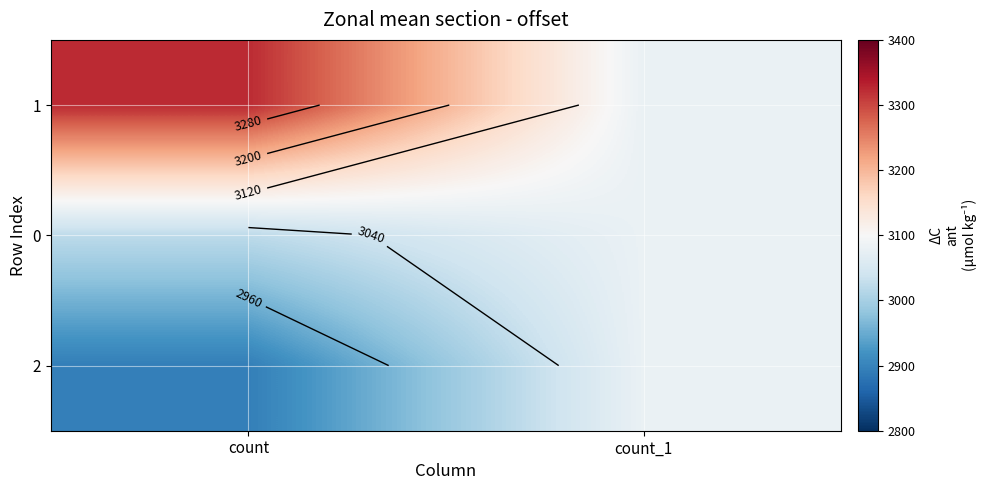

Is the value of 2 at count greater than the value of 0 at count_1?

No